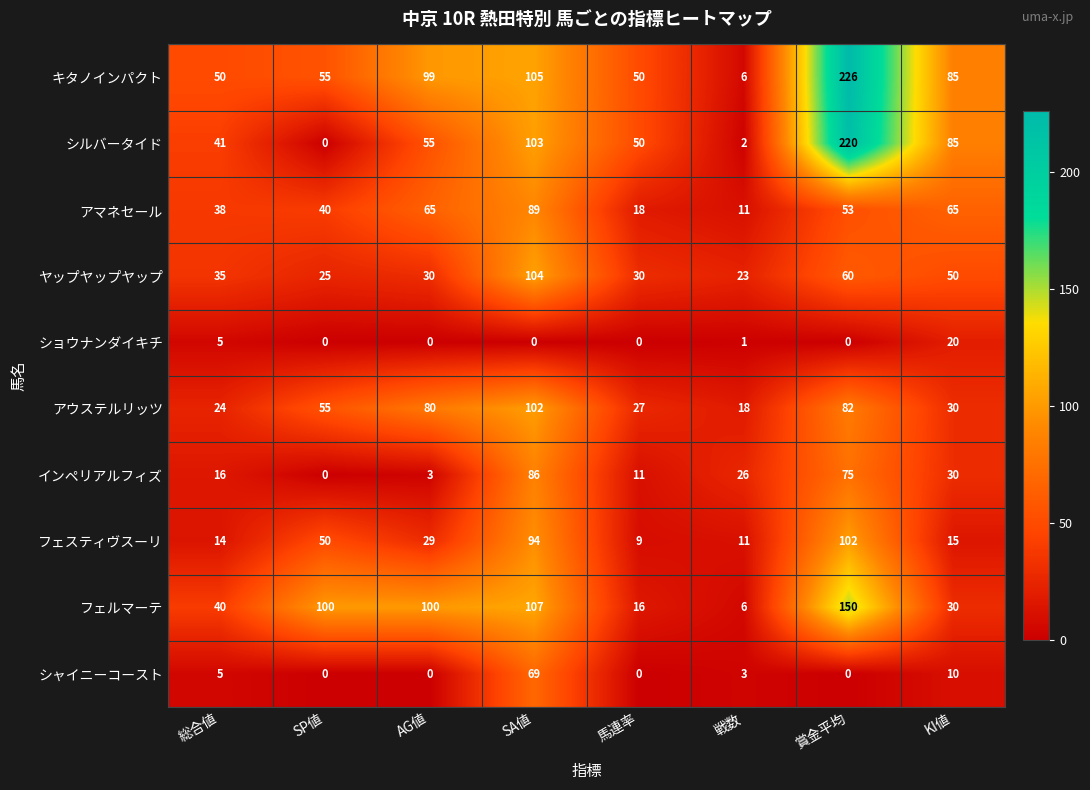

What is the difference between the highest and lowest values at 総合値?

45